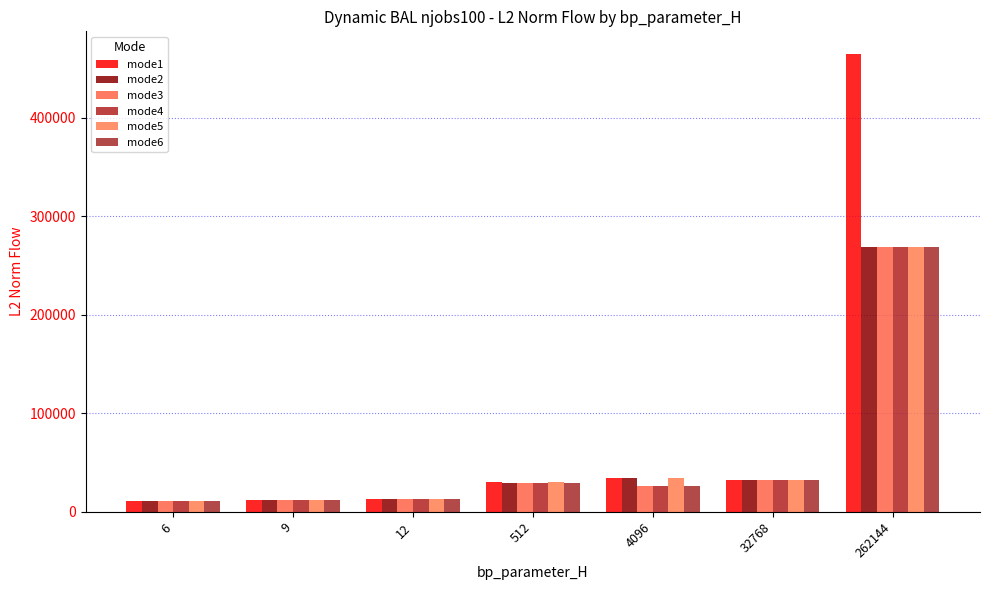

Are the bars grouped side by side (vs. stacked)?

Yes